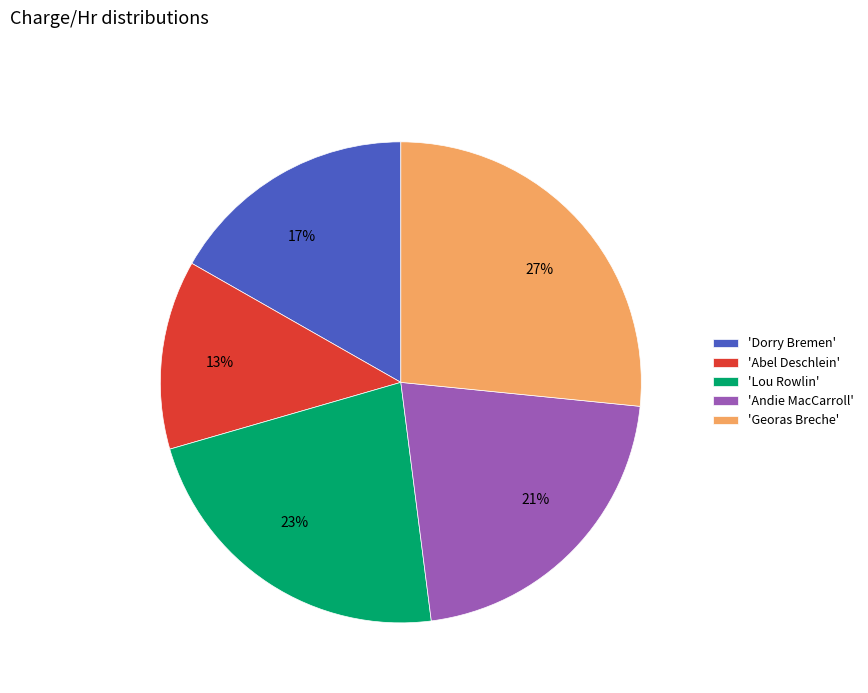

Between 23% and 17%, which is larger?

23%